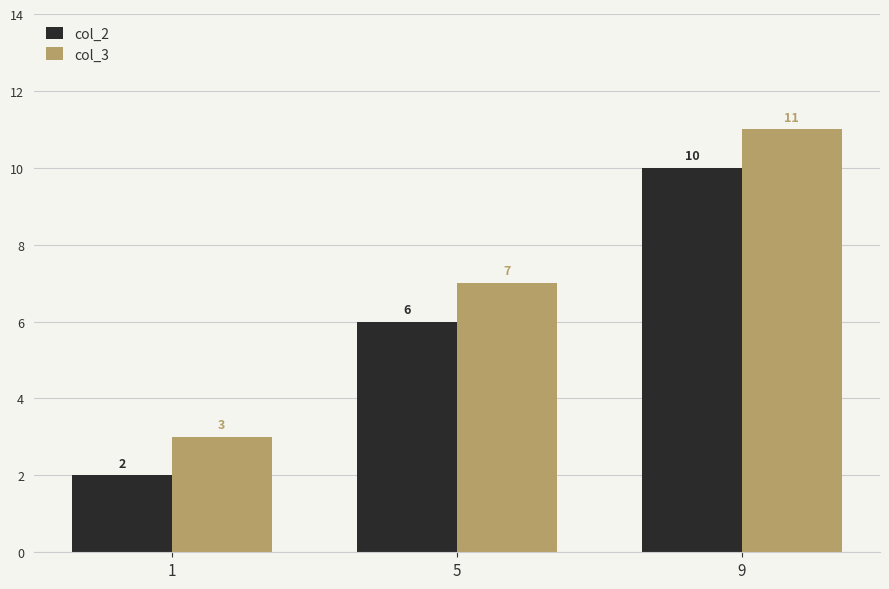

Reading right to left, extract all data points from this chart.

col_2: 10	6	2
col_3: 11	7	3